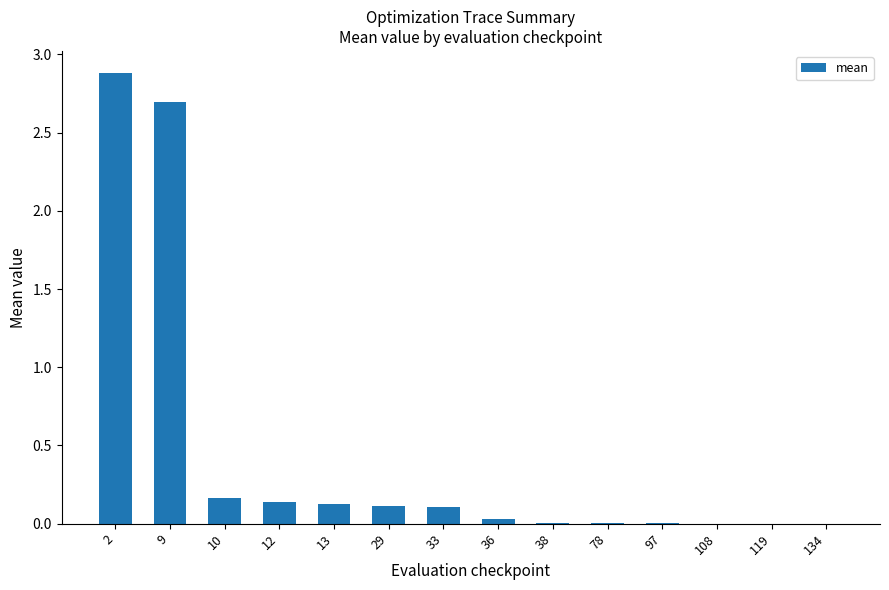

What is the maximum value shown in the chart?

2.9